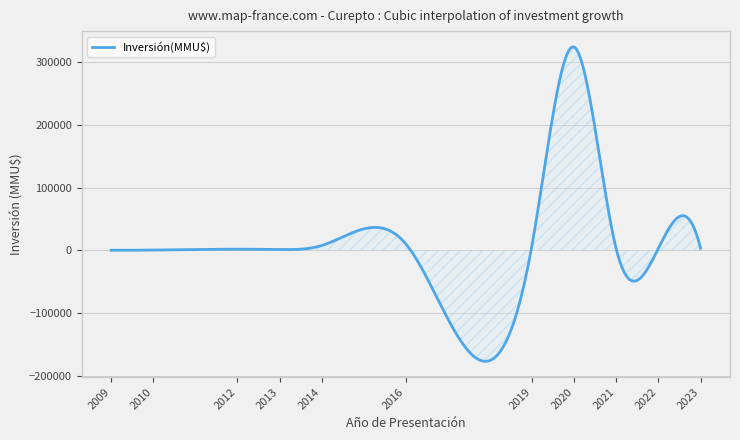

What is the difference between the maximum and minimum values?

501432.5